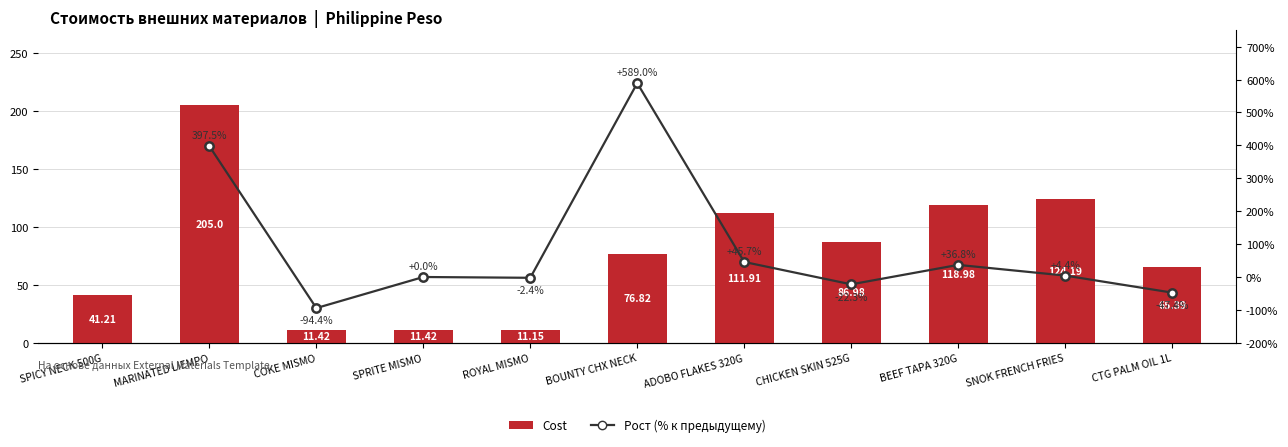

Rank the categories by value from lowest to highest.

ROYAL MISMO, COKE MISMO, SPRITE MISMO, SPICY NECK 500G, CTG PALM OIL 1L, BOUNTY CHX NECK, CHICKEN SKIN 525G, ADOBO FLAKES 320G, BEEF TAPA 320G, SNOK FRENCH FRIES, MARINATED LIEMPO